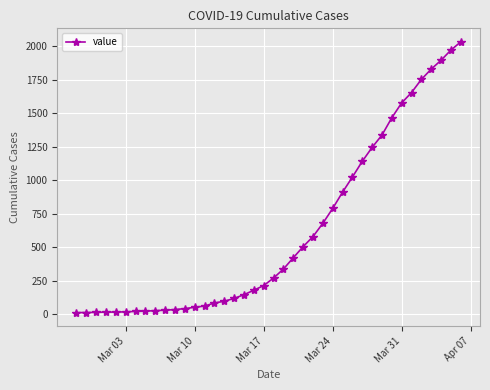

How many categories are shown in the chart?

40